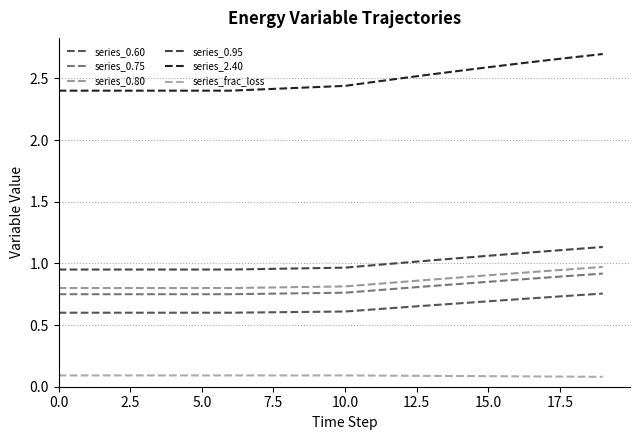

What is the average value of the series_0.95 series?

1.0